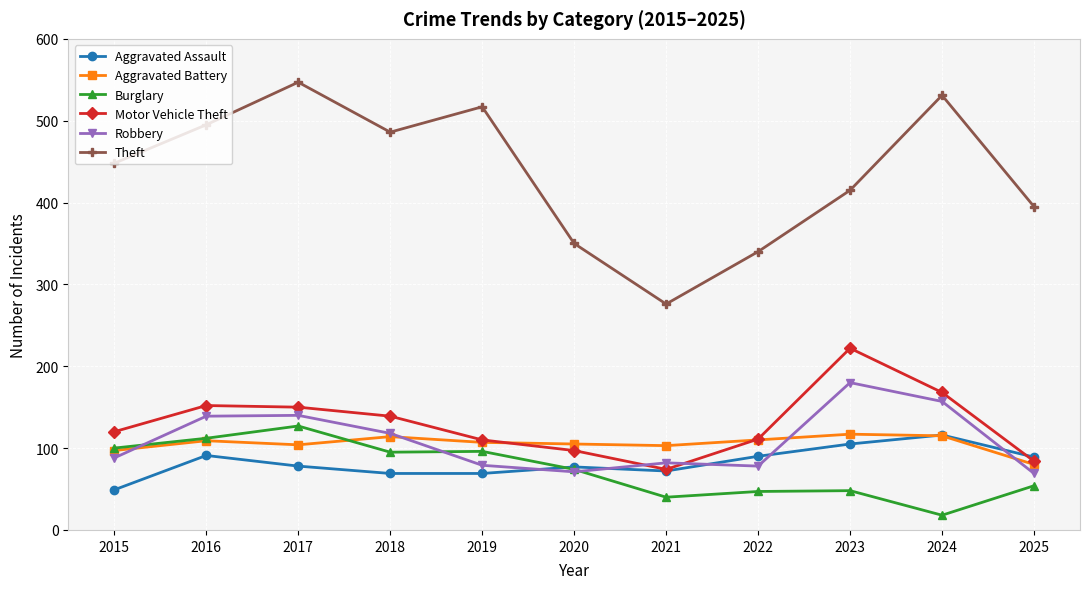

Which series has the largest range (max minus min)?

Theft